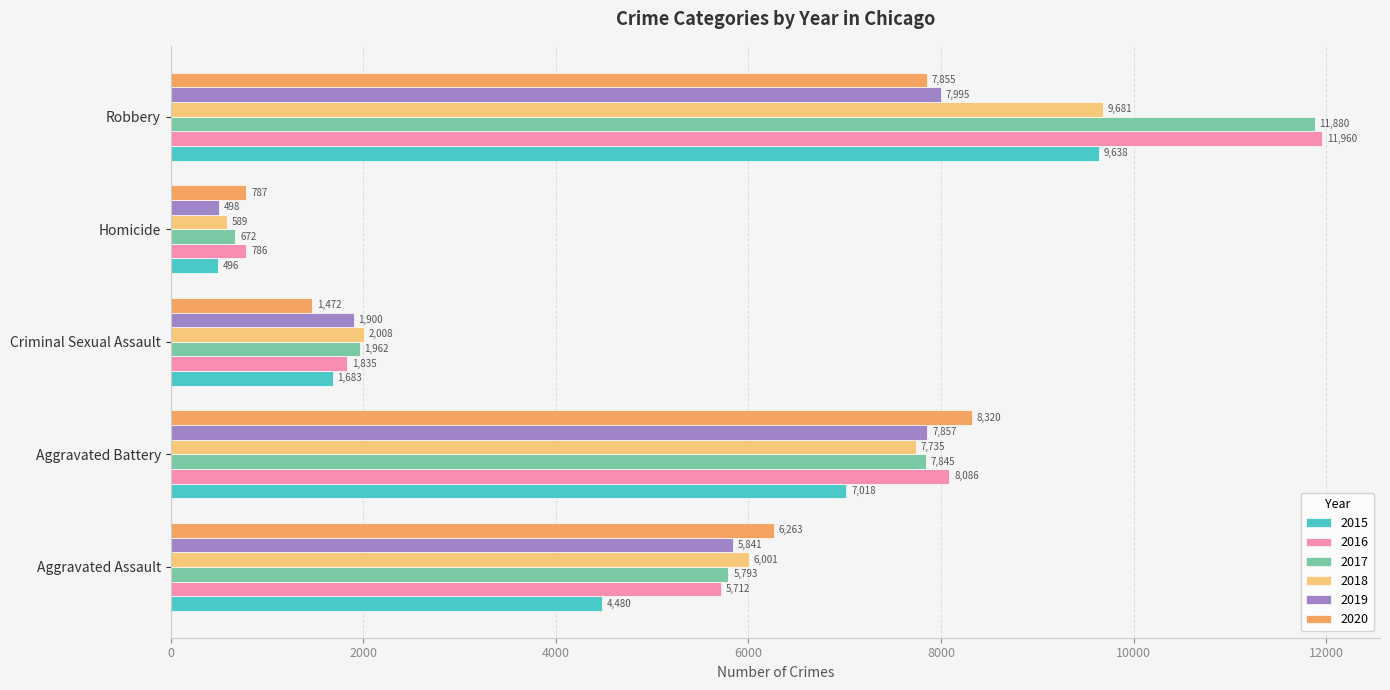

Which series has the largest range (max minus min)?

2017